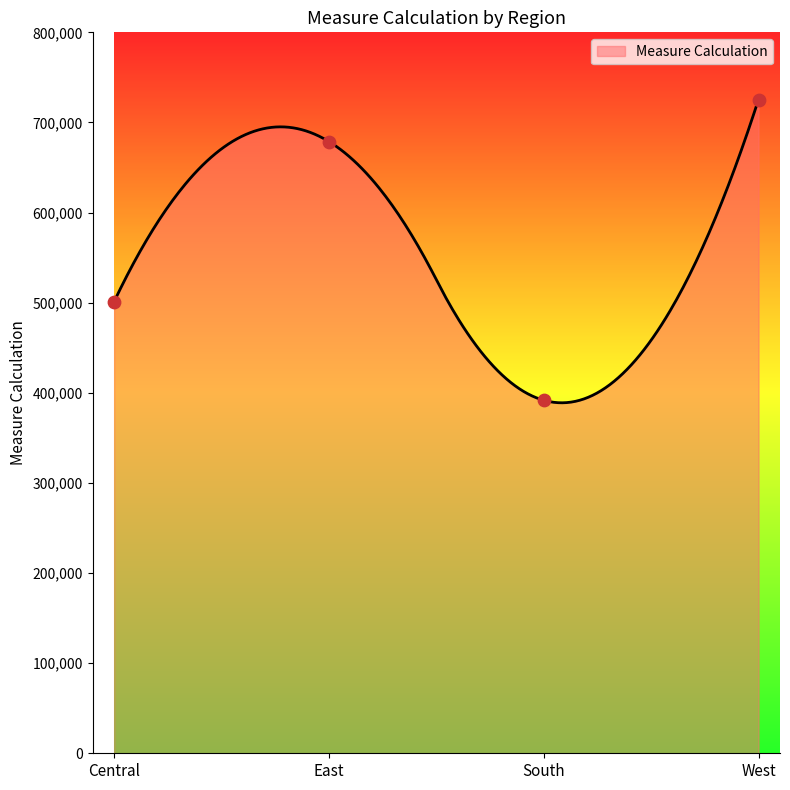

Approximately how many times larger is the value at East compared to West?

0.9